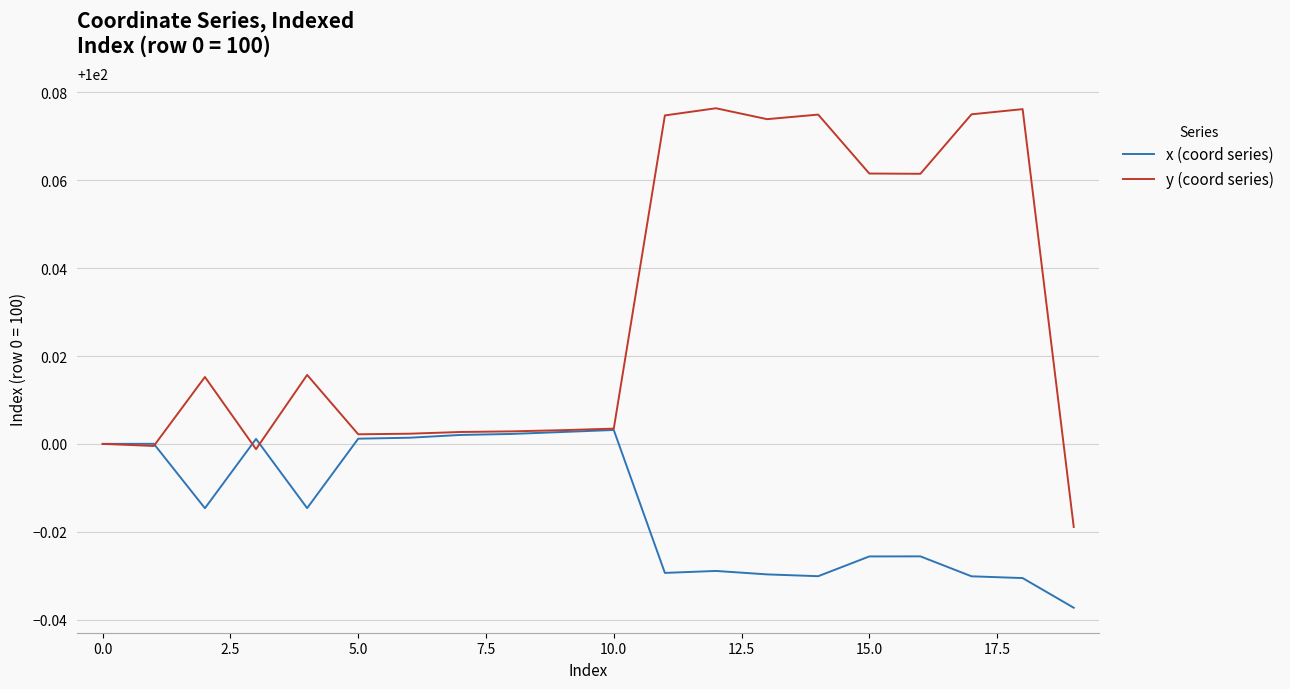

Count the number of data series in this chart.

2